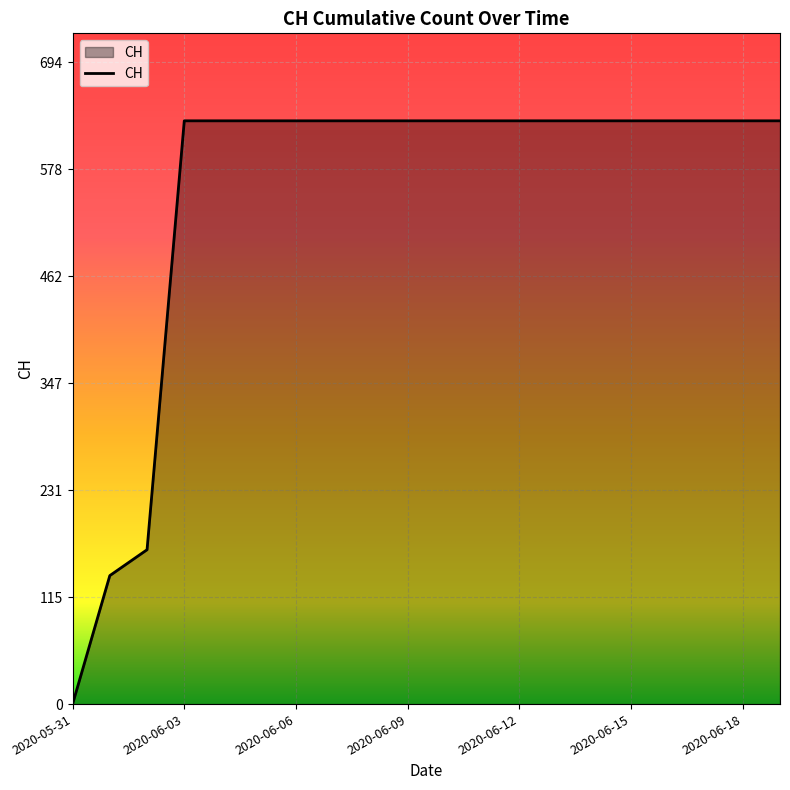

What is the greatest value displayed?

631